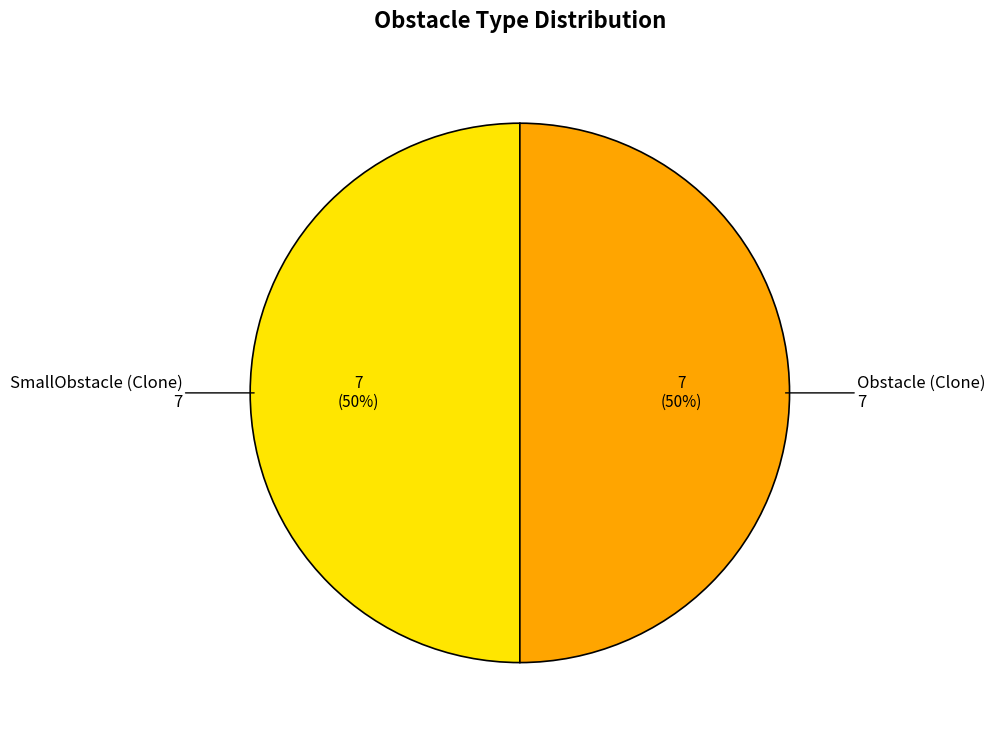

To the nearest percent, what is the average slice percentage?

50%